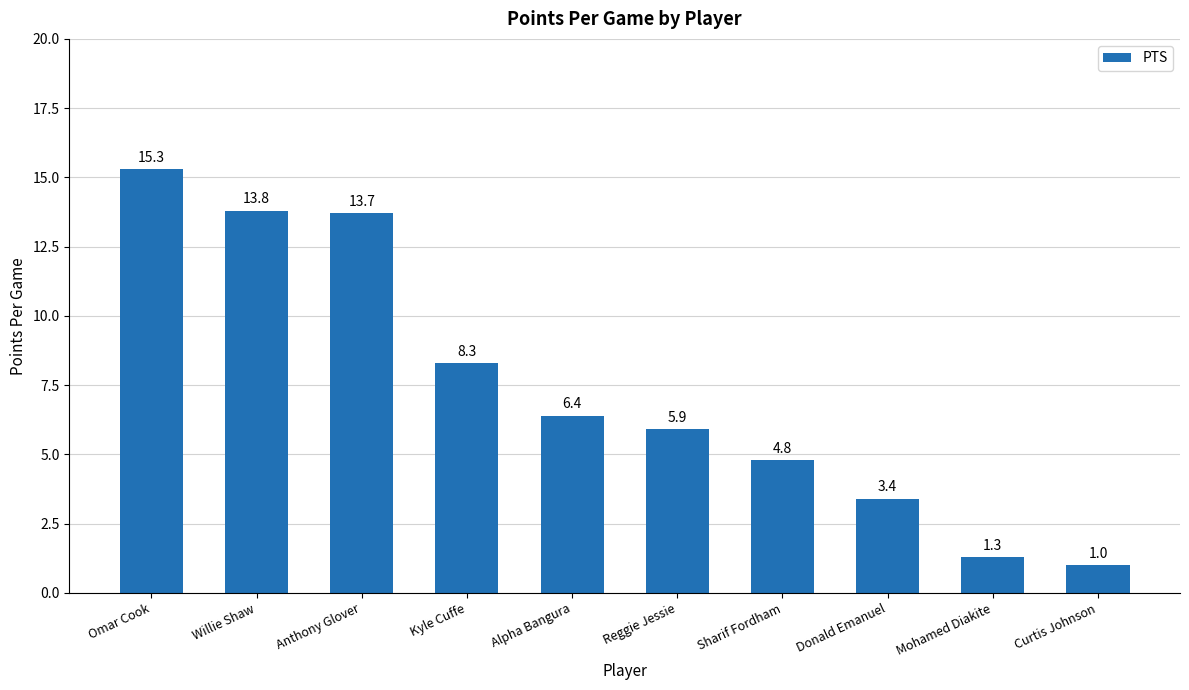

What is the ratio of the value at Donald Emanuel to the value at Curtis Johnson?

3.4